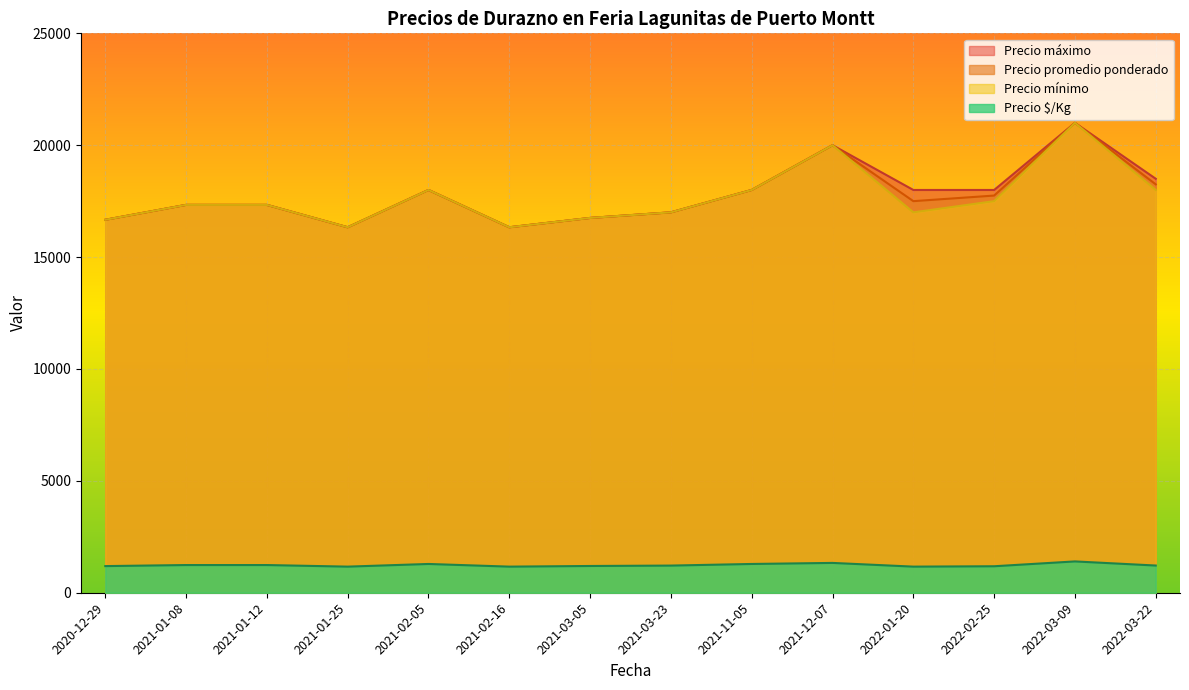

How many distinct data groups are displayed?

4